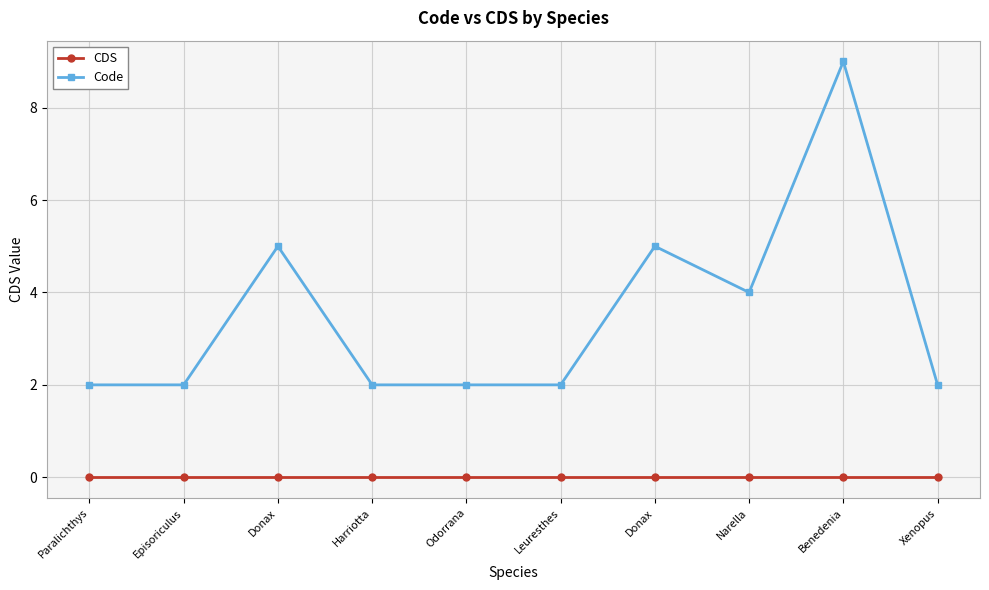

Which category has the lowest value in the CDS series?

Paralichthys